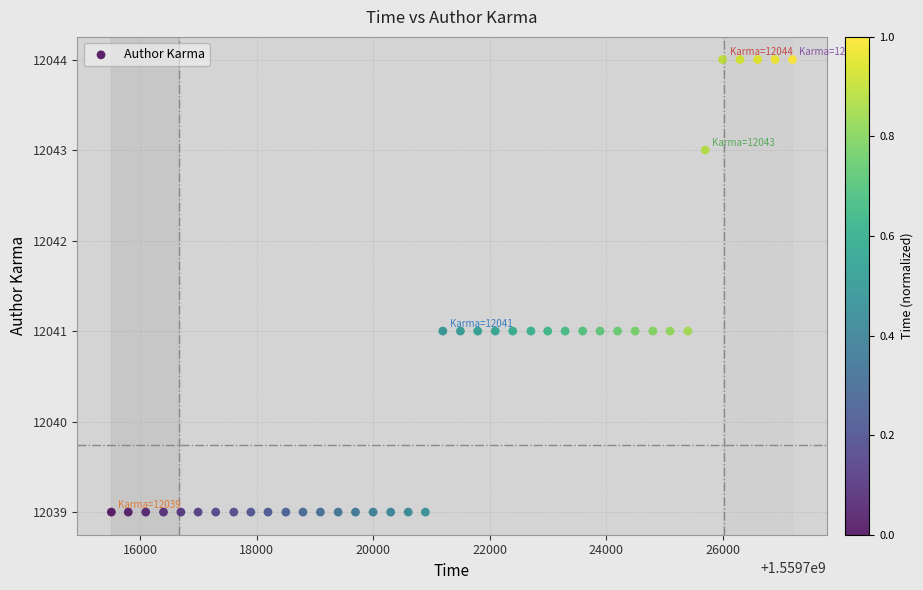

What is the range of Y values (max minus min)?

5